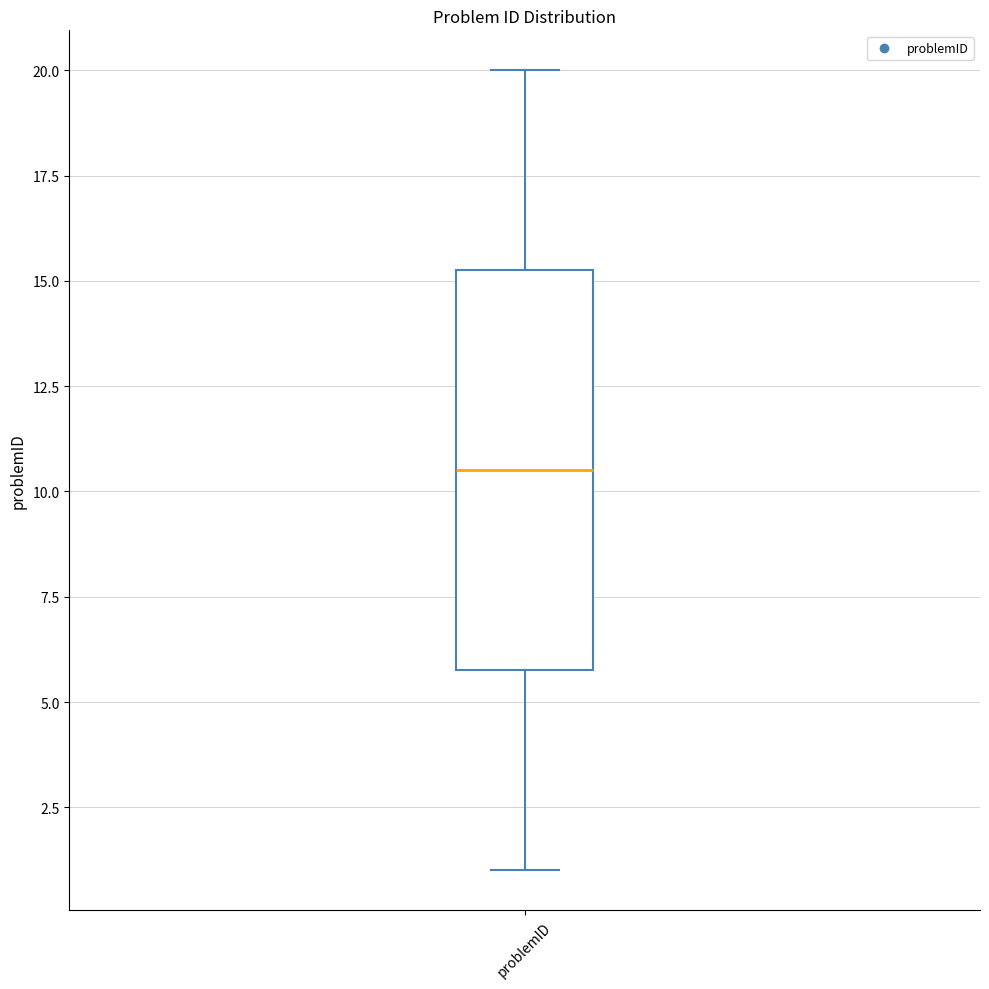

Where does the median line of the box for problemID sit on the y-axis? The values are not printed on the chart, so give them approximately, as read against the axis.

10.5